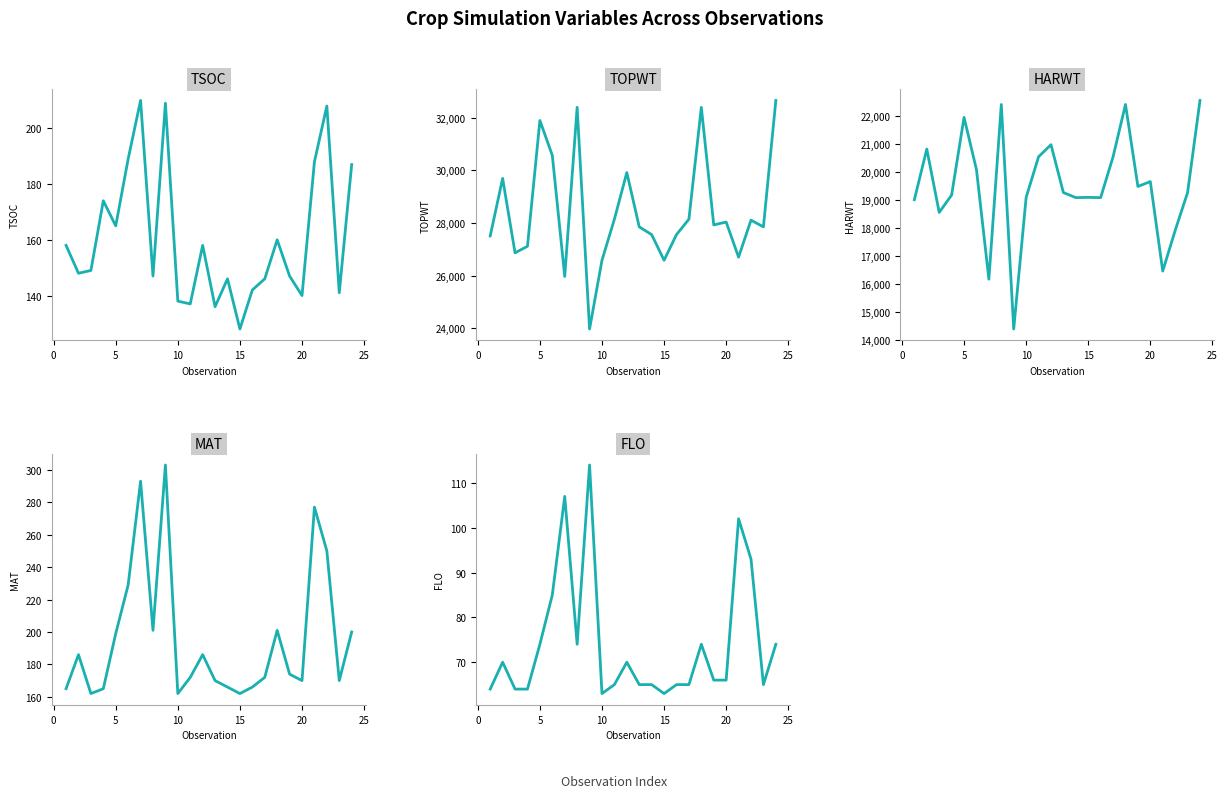

True or false: FLO has more than 2 points higher than both neighbors.

True